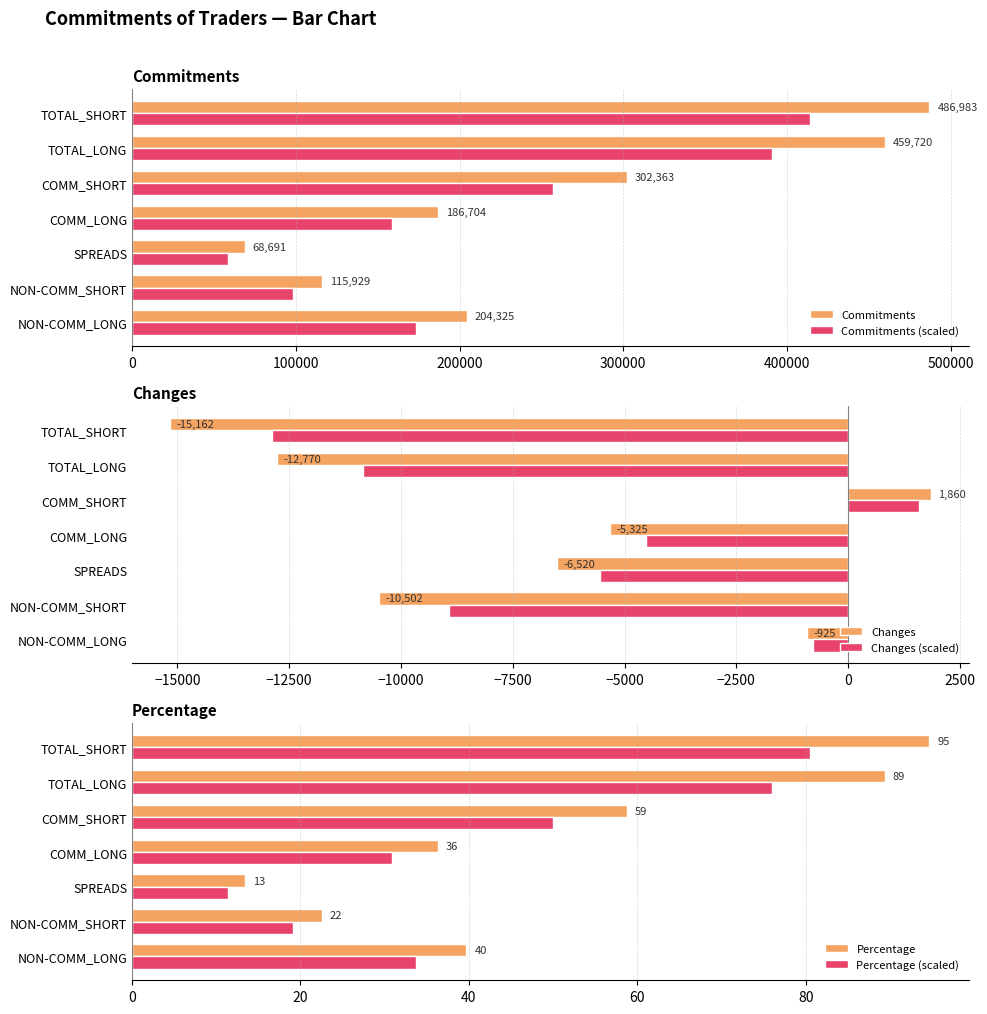

What is the sum of all Percentage values?

354.8